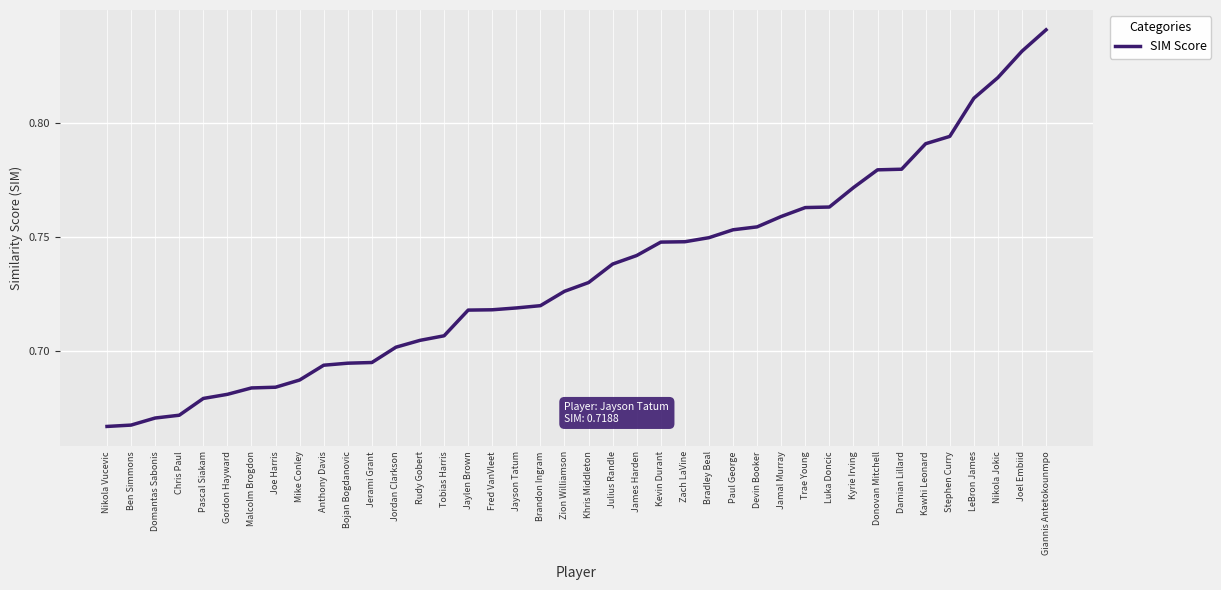

What position from the right is Damian Lillard?

7